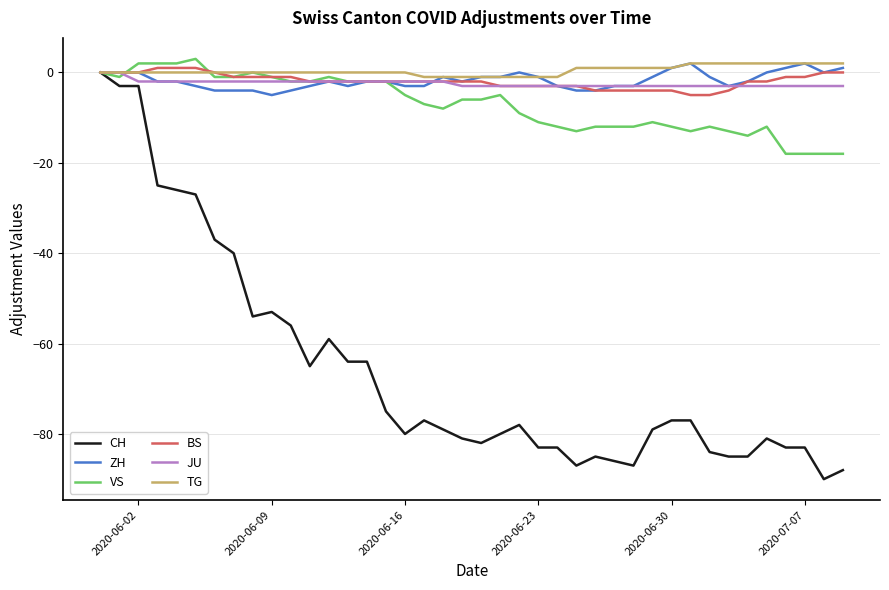

Which series has the largest total across all categories?

TG